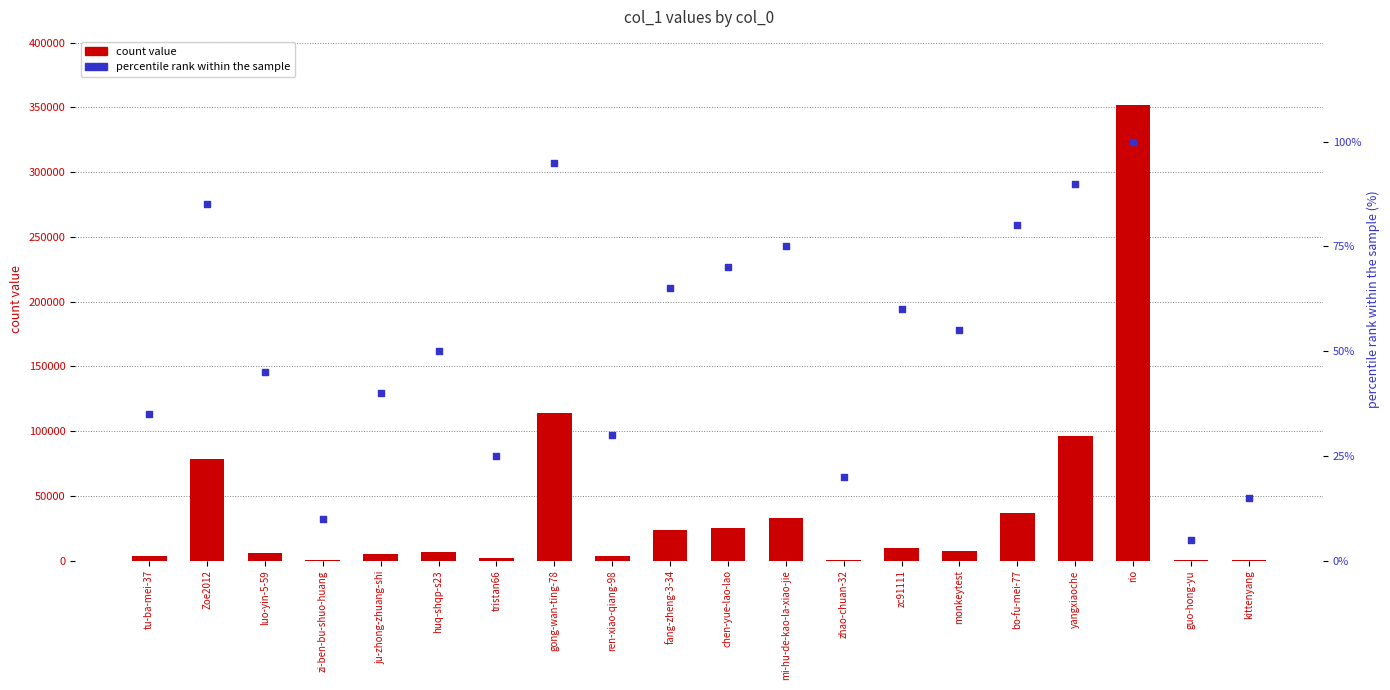

Which series contains the lowest Y value?

percentile rank within the sample